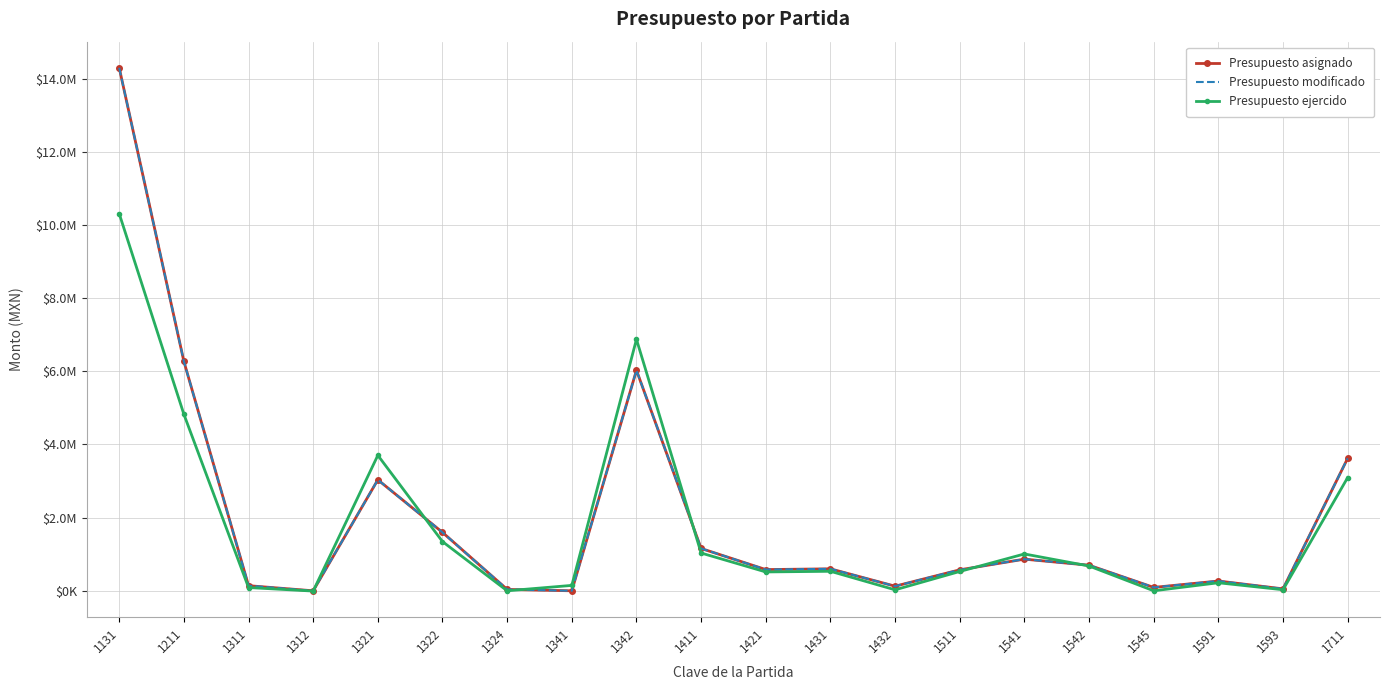

How many values in the Presupuesto modificado series are below 600420?

10